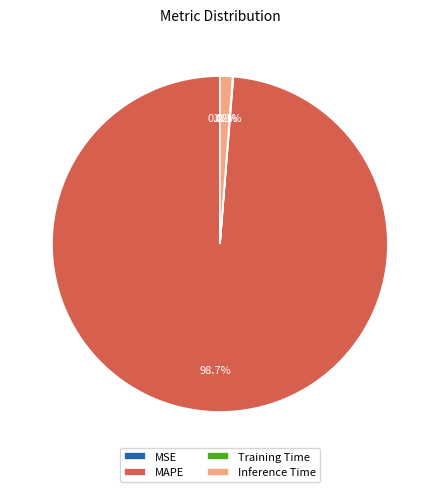

Which slice is the largest?

MAPE